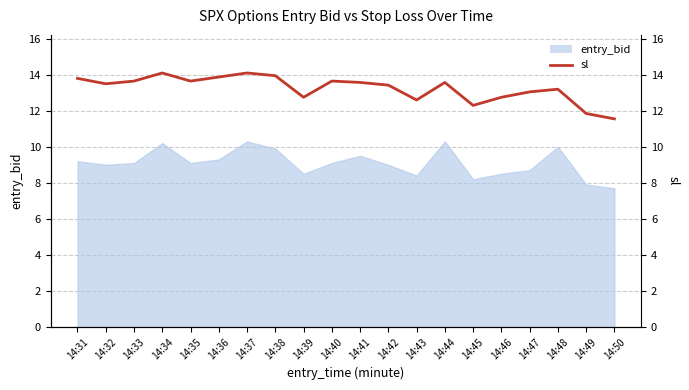

What is the change in value from 14:35 to 14:36?

+0.2